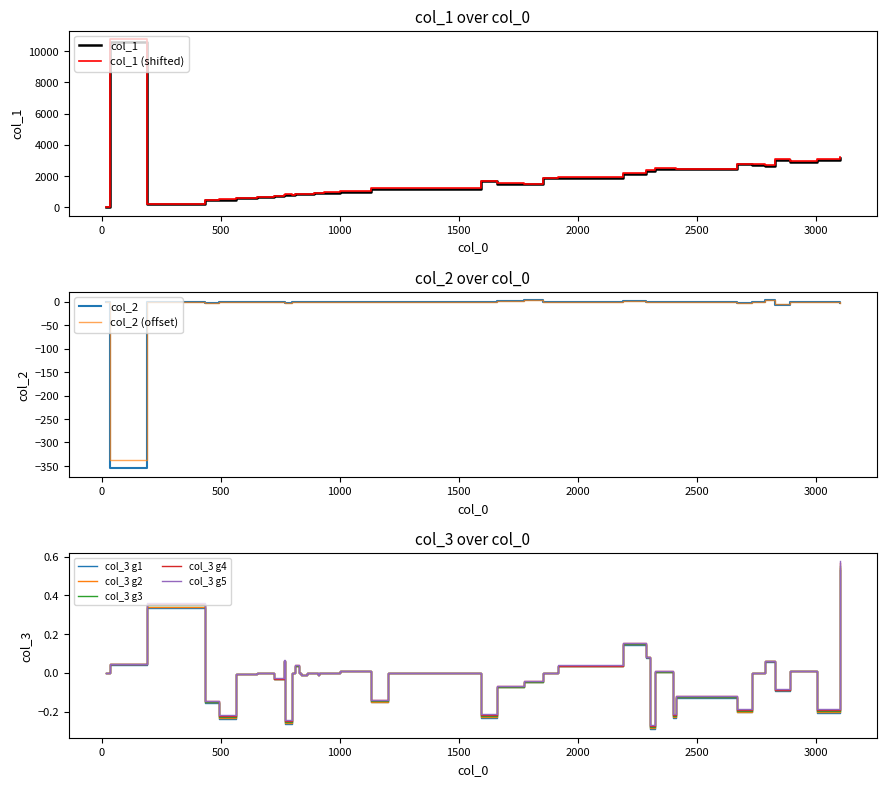

What is the highest value of the col_1 series?

10551.0